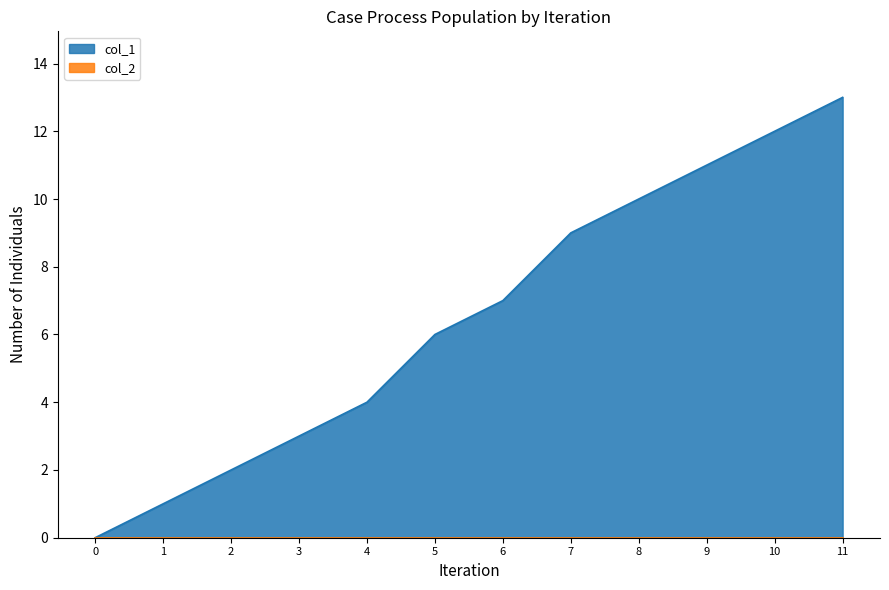

At which category does the chart reach its peak across all series?

11